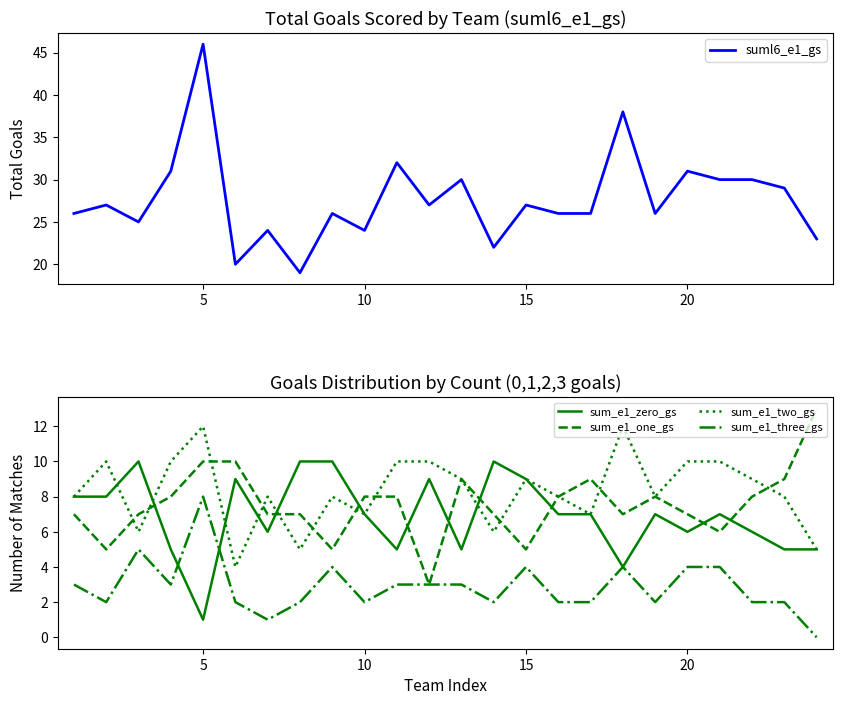

What is the maximum value shown in the chart?

46